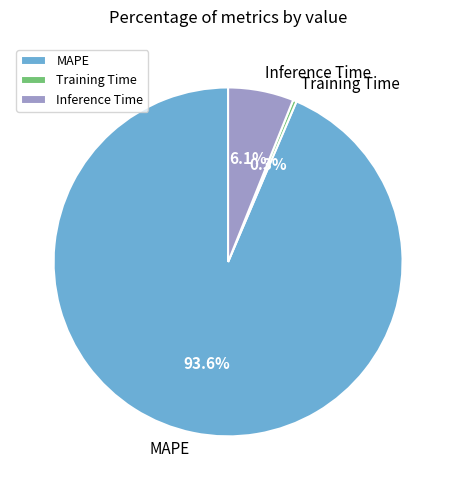

Which category has the smallest portion of the pie?

Training Time